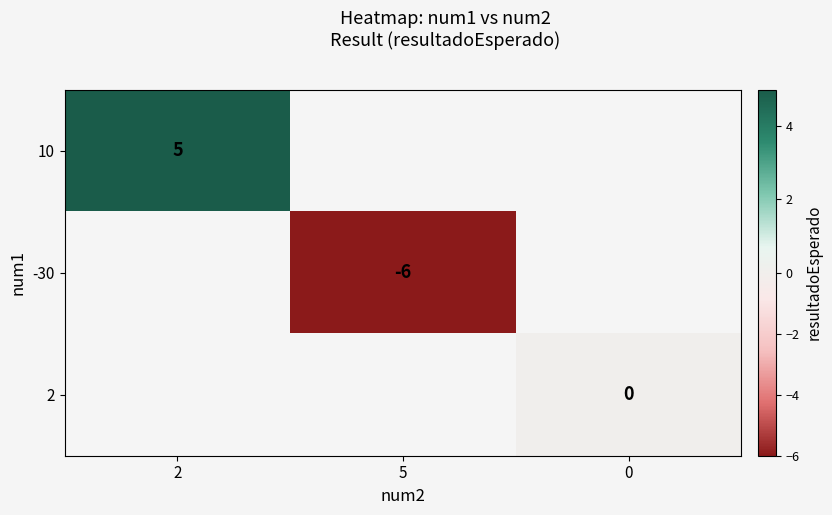

The value of -30 at 5 is -2. True or false?

False